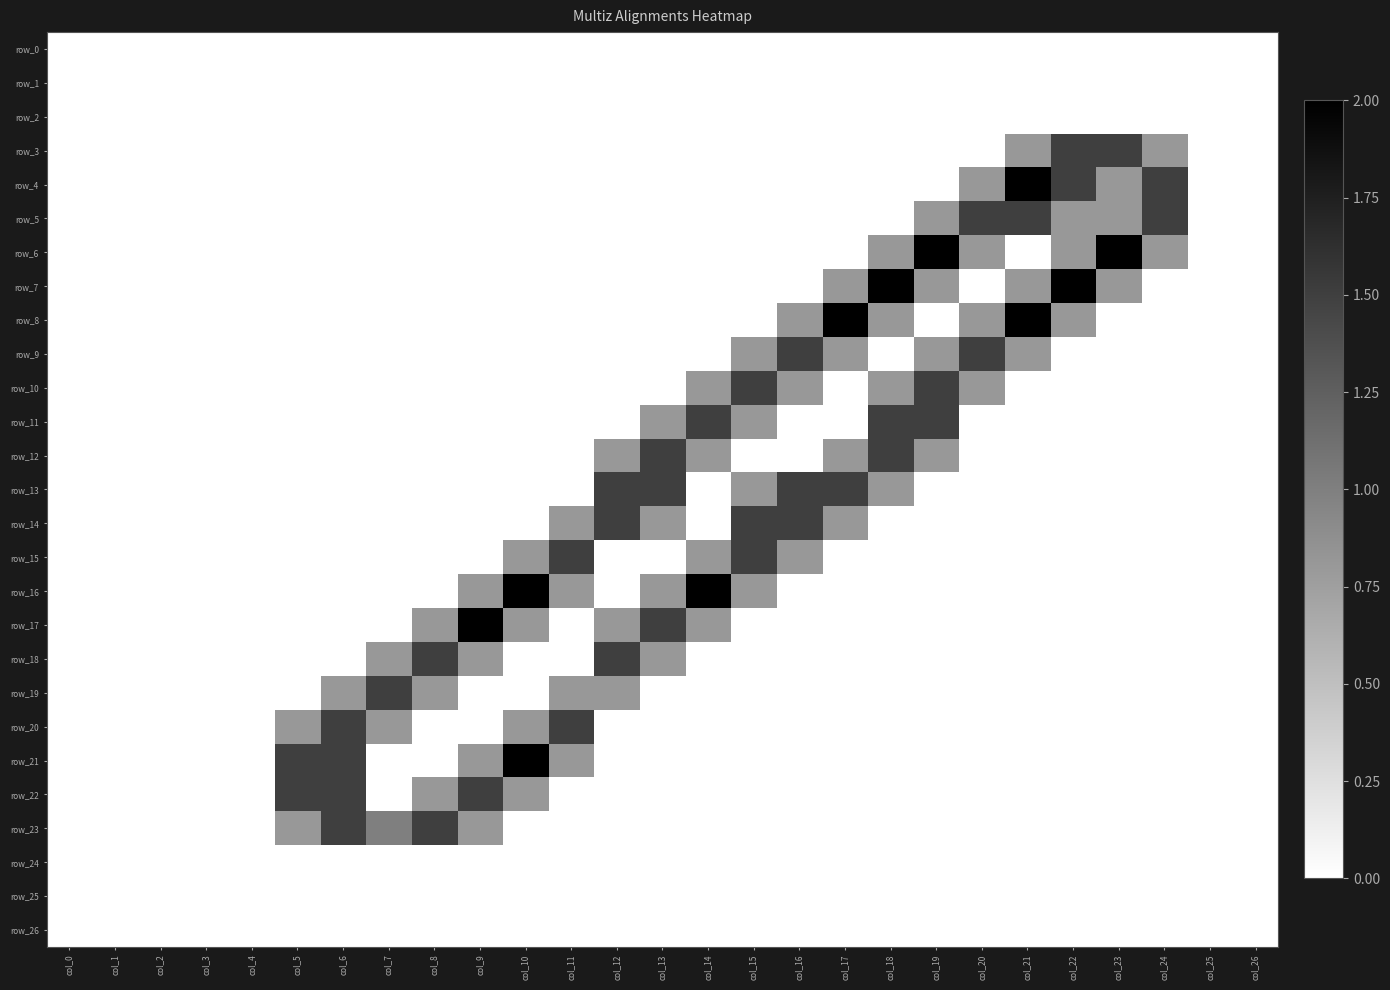

Is it true that row_26 equals 0.0 at col_16?

True